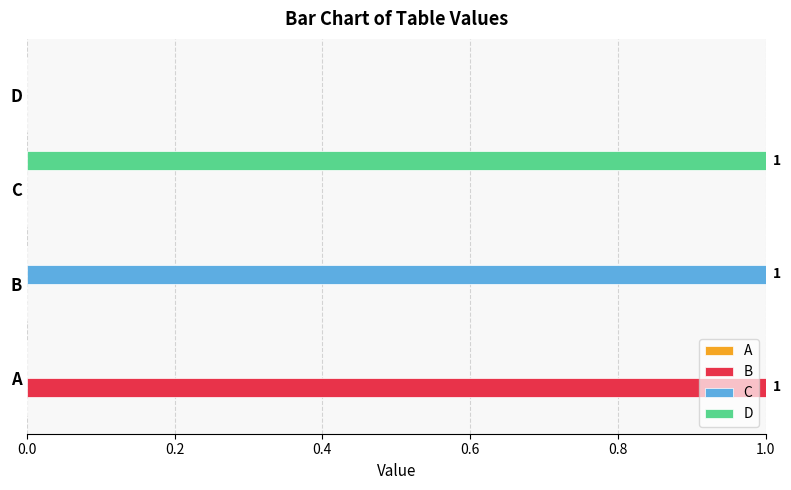

Which series changed the most between A and D?

B